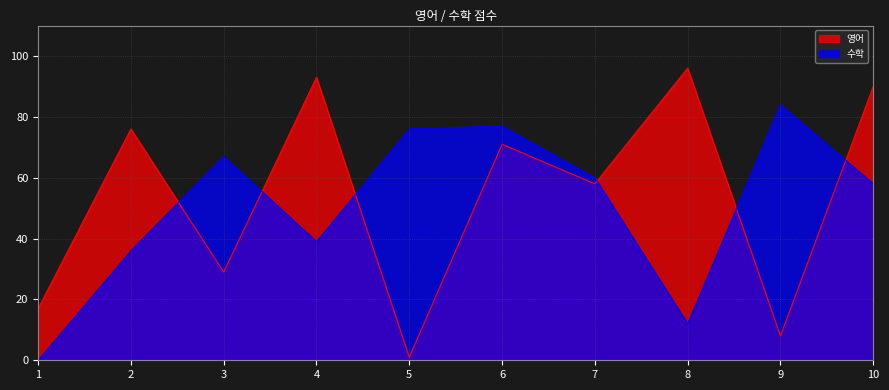

What are all the series names shown in the legend?

영어, 수학